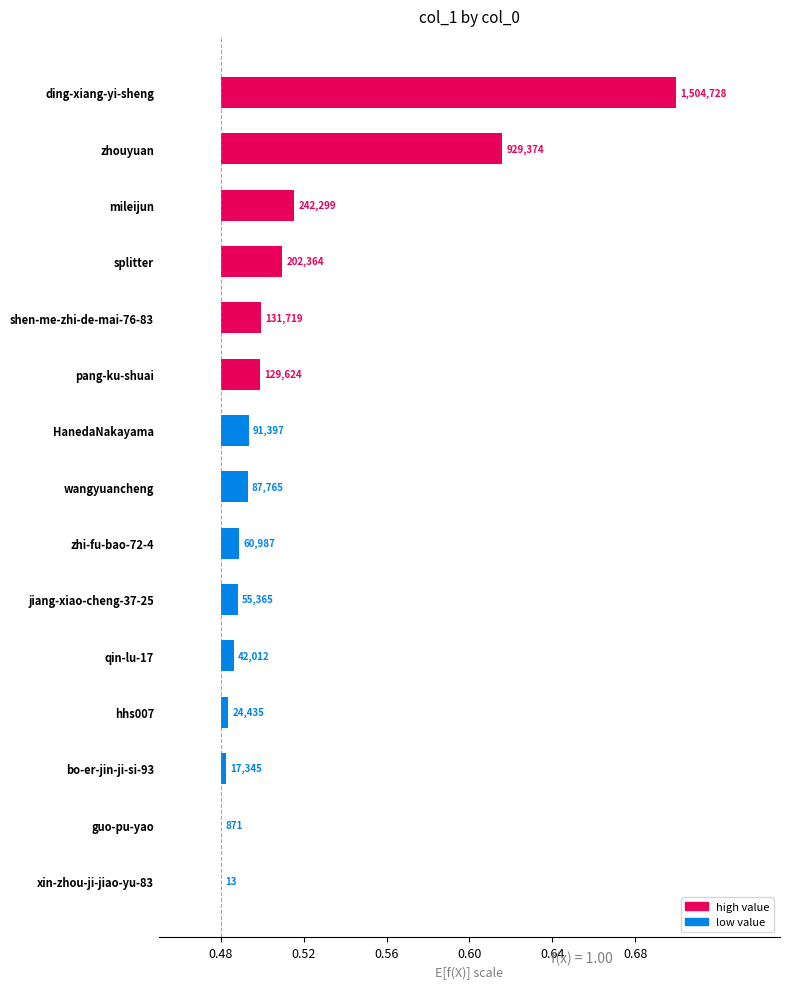

True or false: the data shows 0.0 at splitter.

True